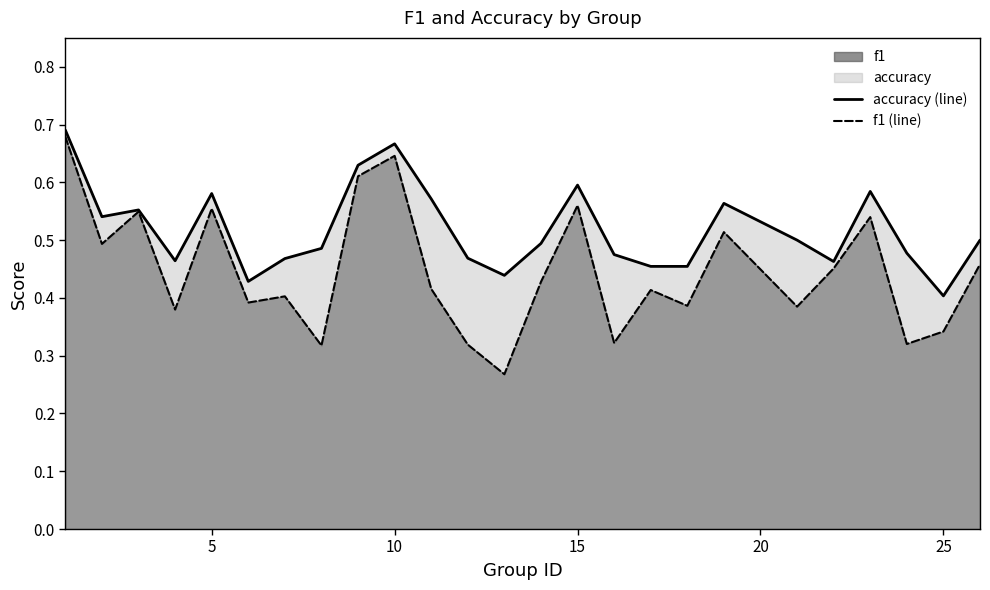

How many lines are shown in the chart?

2